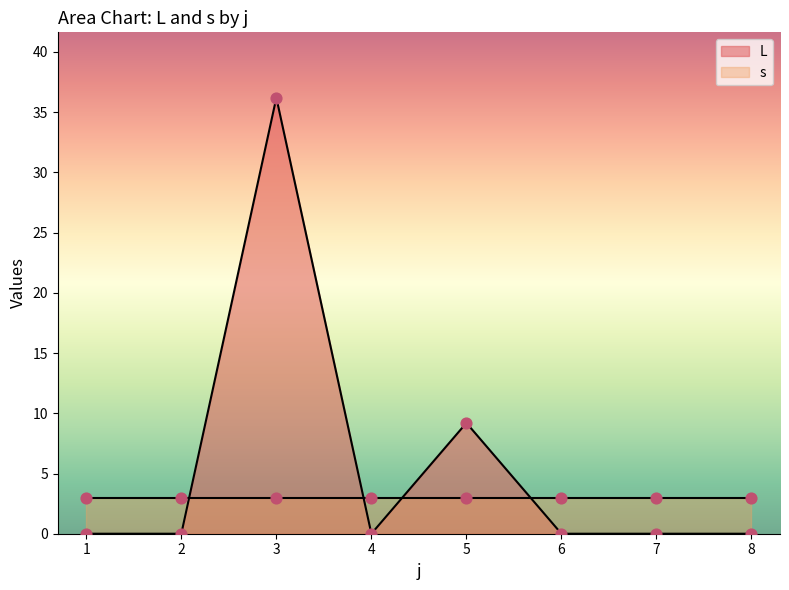

Which has a higher value, 2 or 4?

2